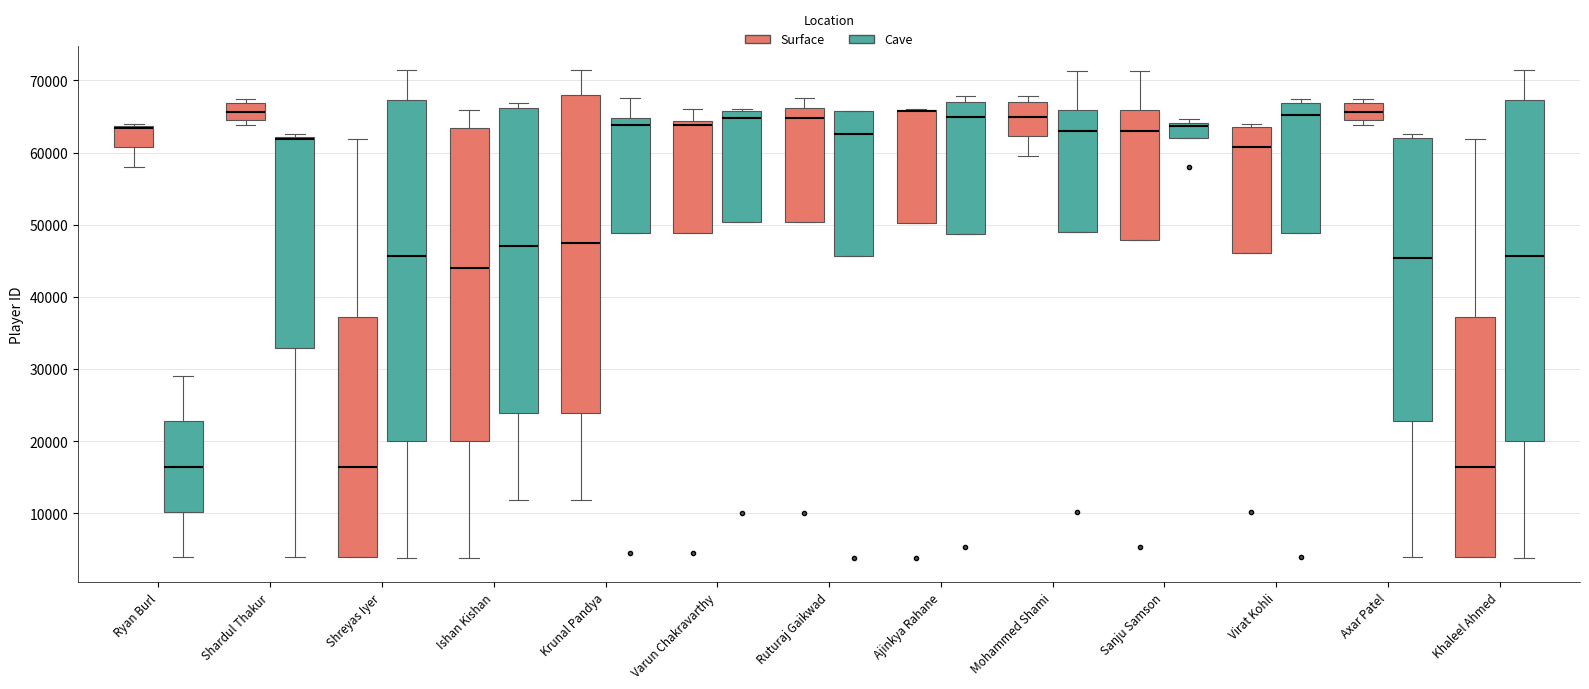

Where is the upper edge of the box for Shreyas Iyer (Surface) on the y-axis? The values are not printed on the chart, so give them approximately, as read against the axis.

37000